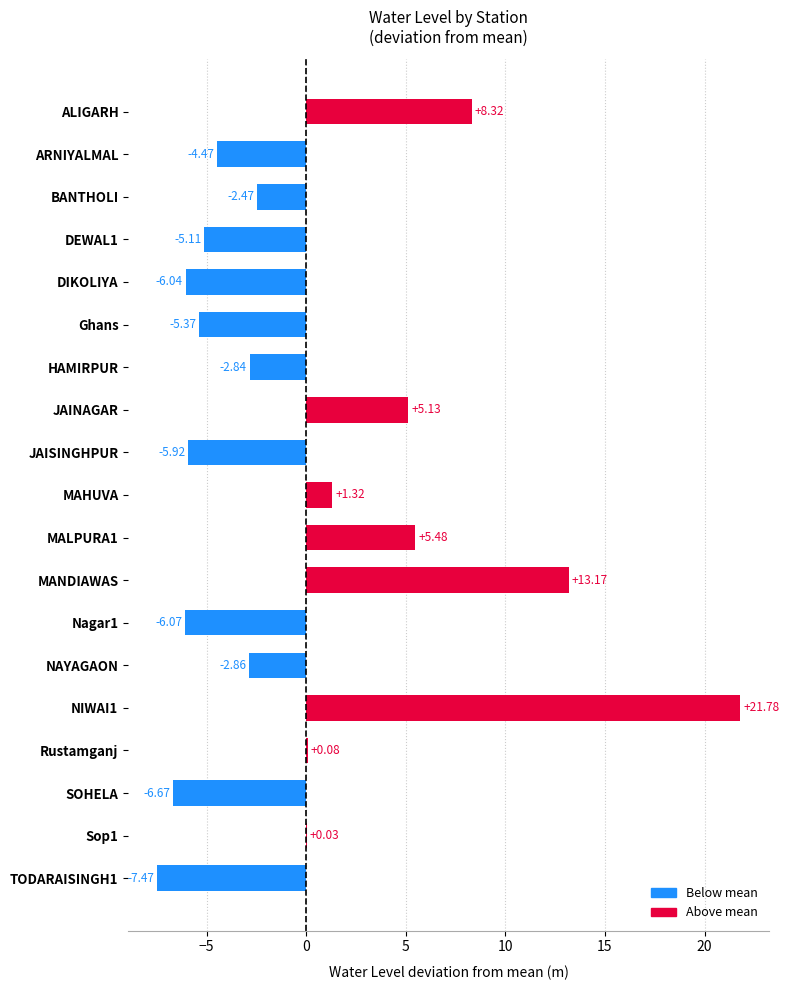

At which label is the value closest to 7?

ALIGARH